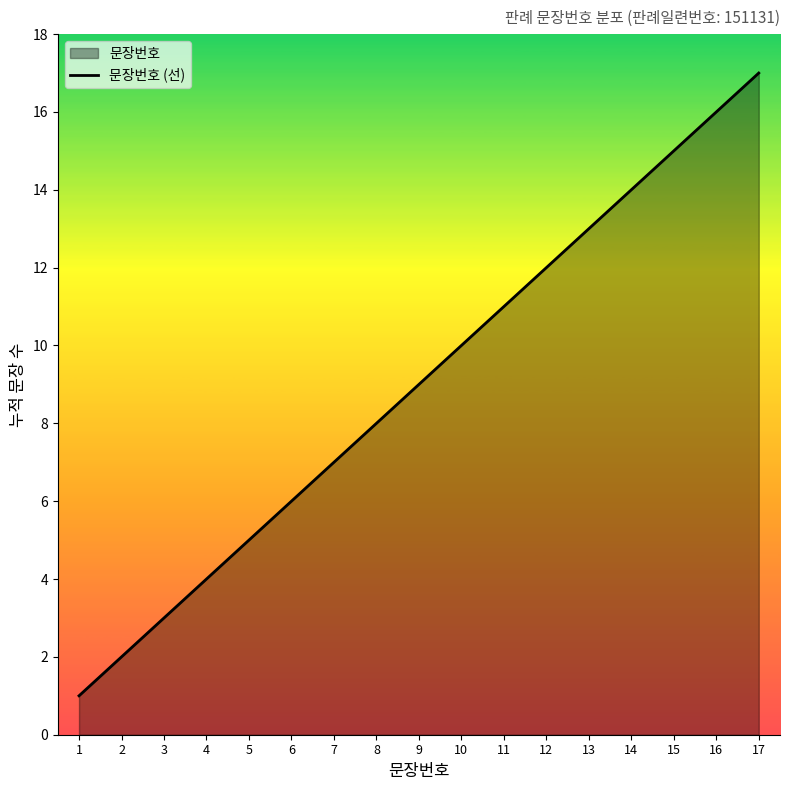

What is the difference between the values at 6 and 4?

2